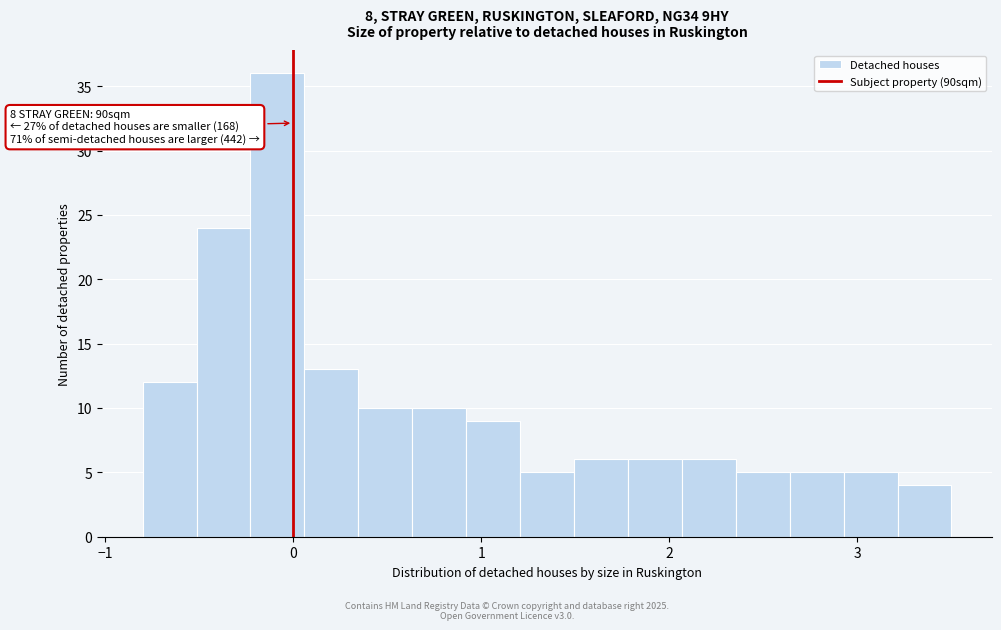

Read against the x-axis, roughly where is the centre of the tallest bar?

-0.1